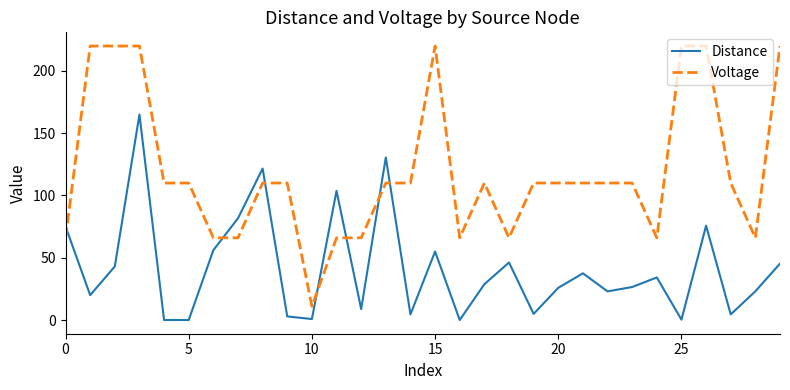

What is the difference between the maximum and second lowest values in the Distance series?

165.0